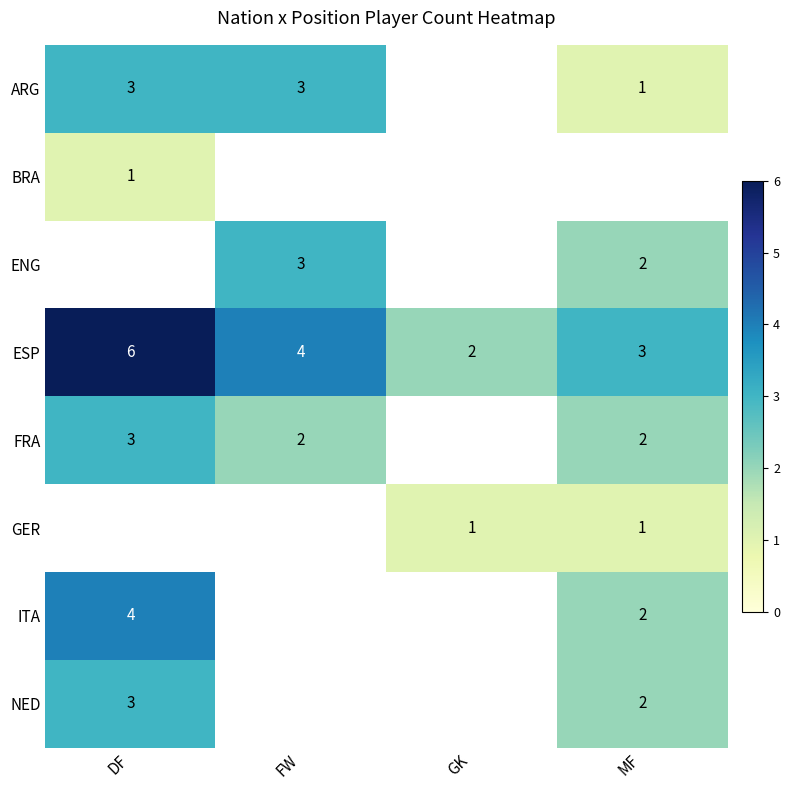

What is the sum of the FRA values at DF and MF?

5